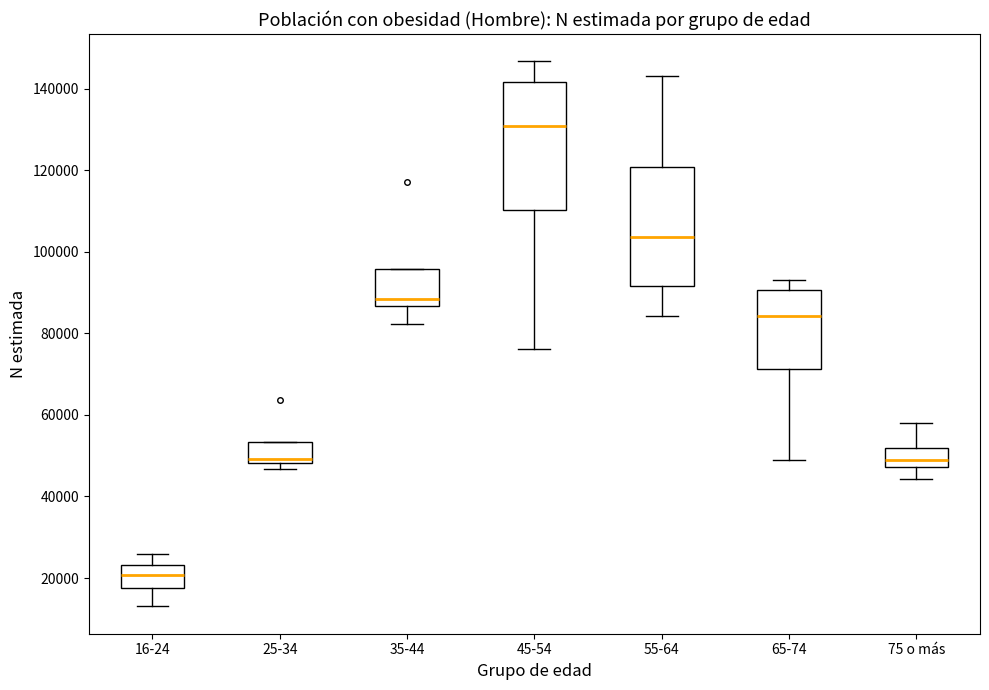

Where is the upper edge of the box for 65-74 on the y-axis? The values are not printed on the chart, so give them approximately, as read against the axis.

90000